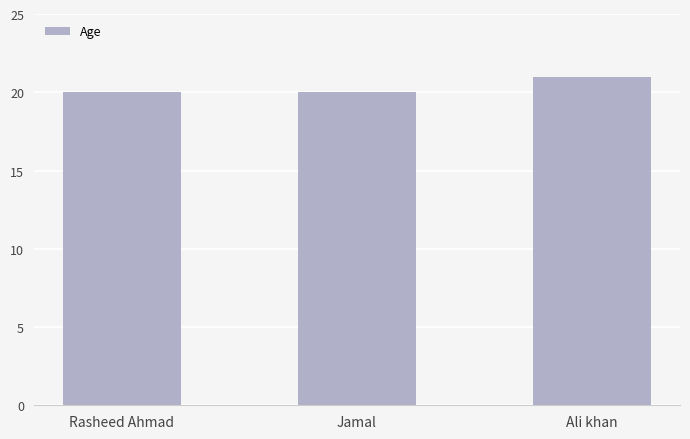

What is the ratio of the value at Rasheed Ahmad to the value at Jamal?

1.0